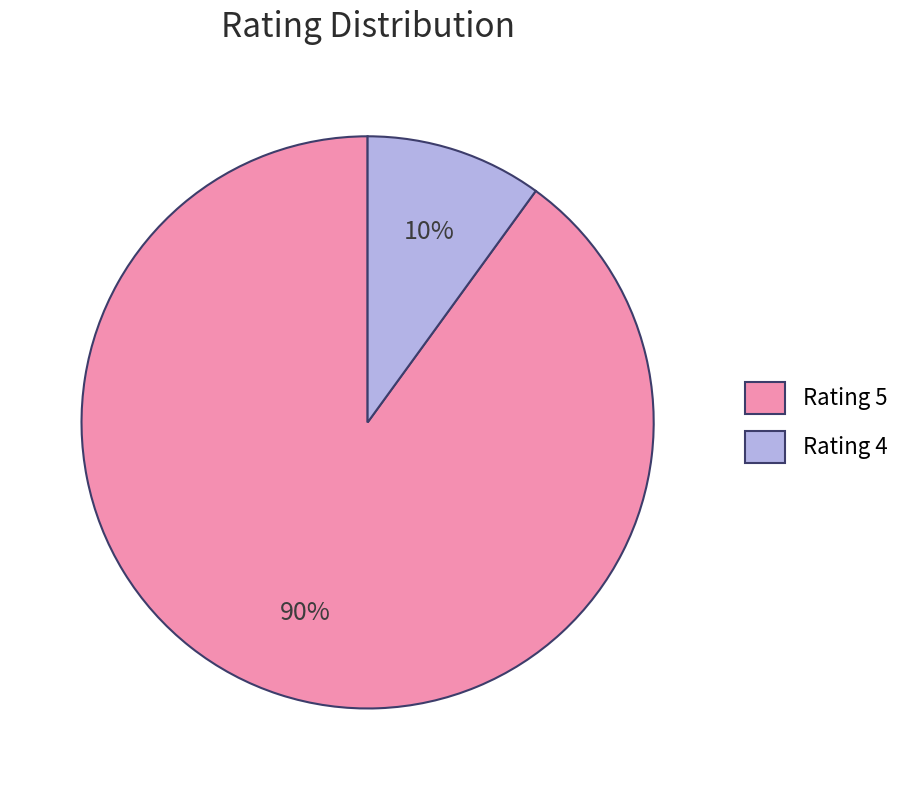

Which slice is the largest?

Rating 5